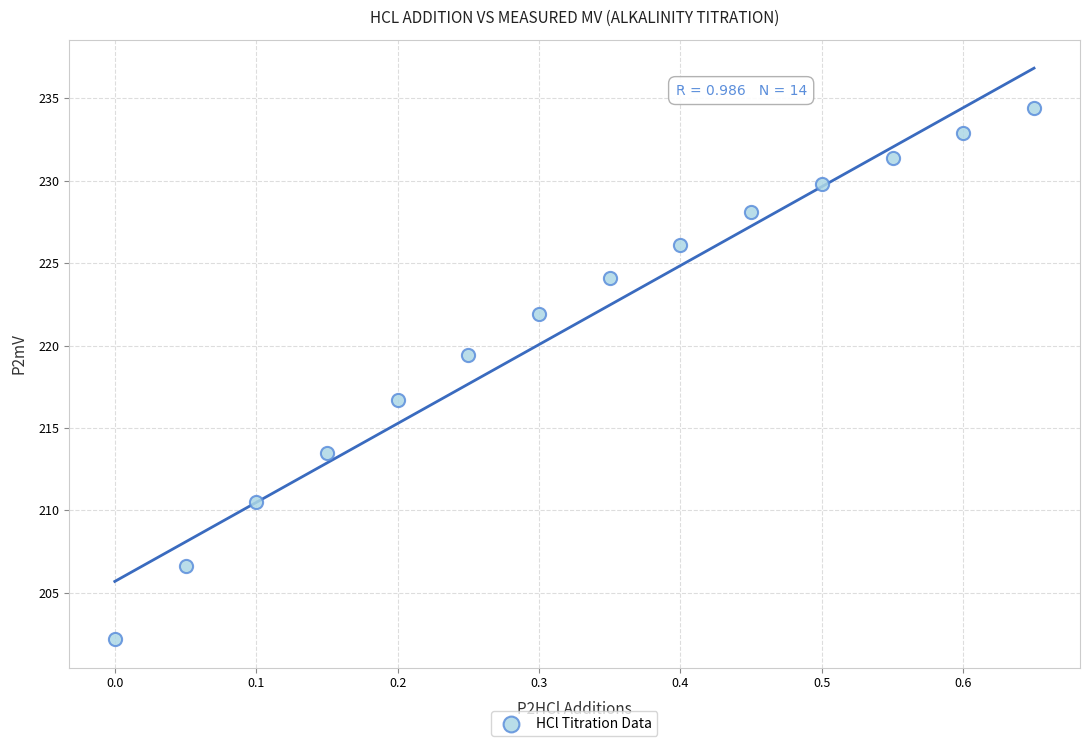

What is the range of X values (max minus min)?

0.7